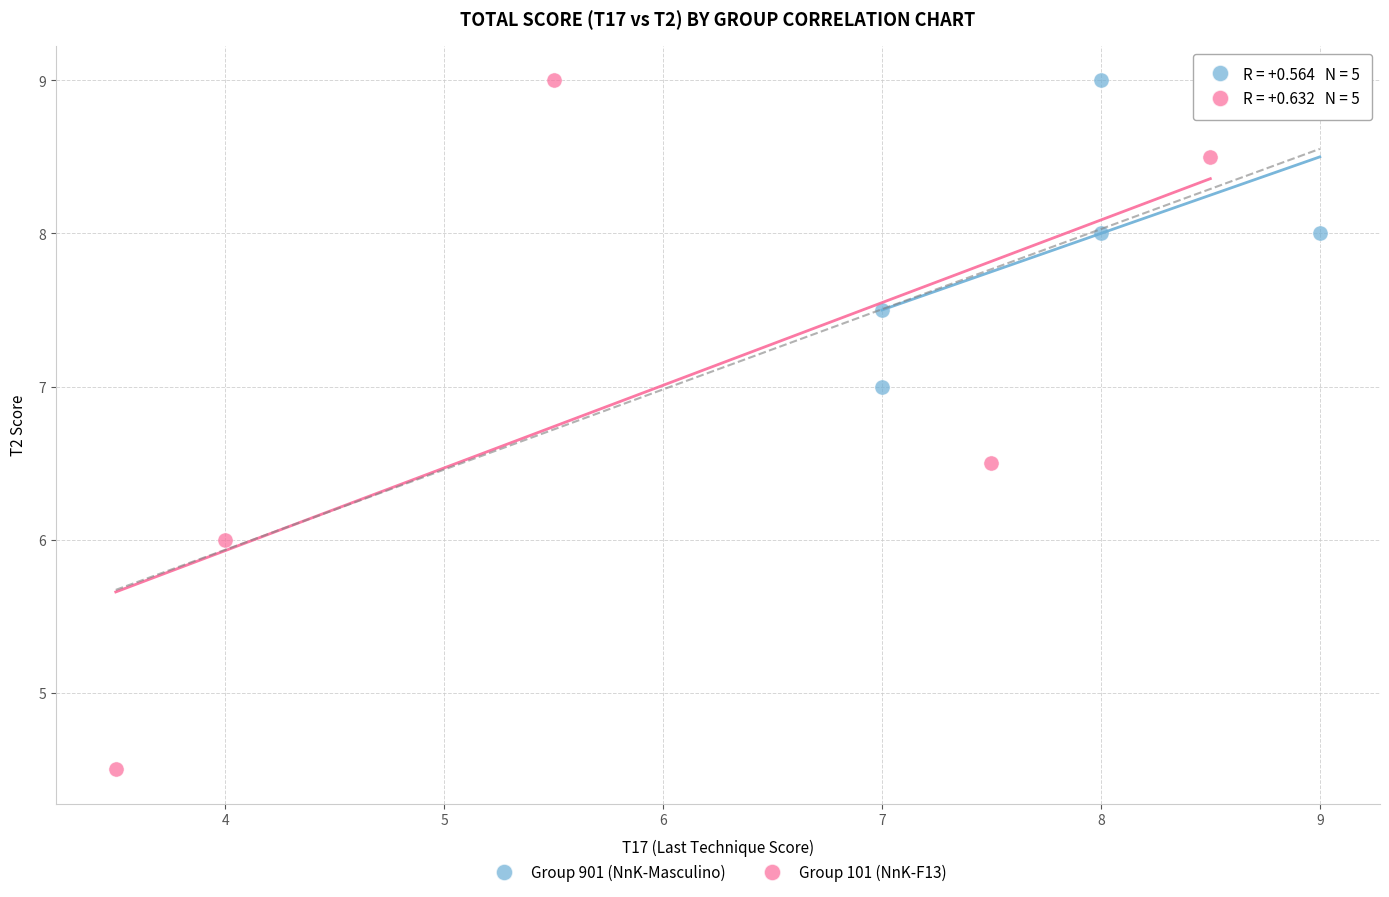

Which series has the largest Y range (max minus min)?

Group 101 (NnK-F13)